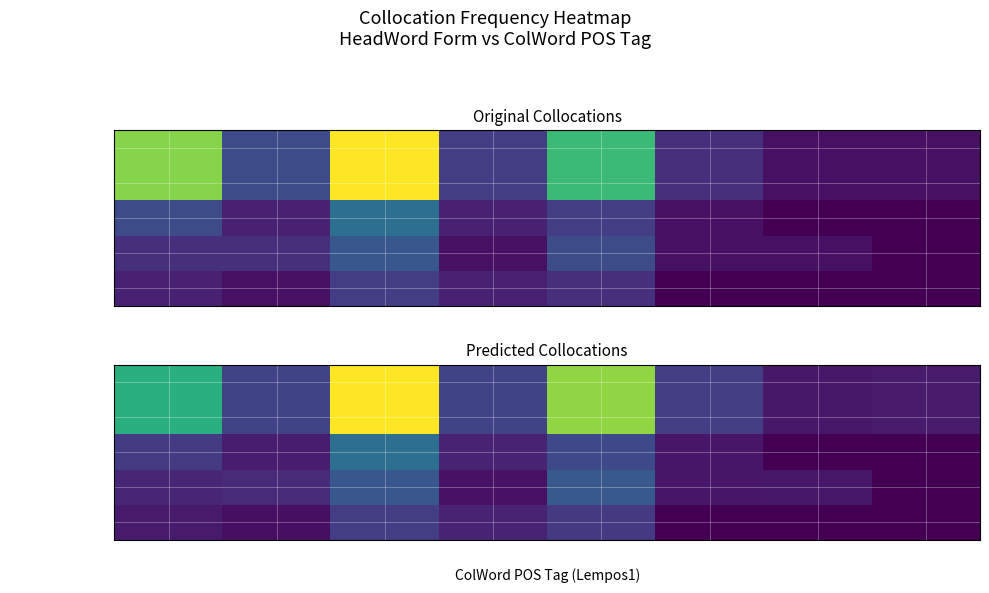

List the series in order of their peak value, highest first.

encourage, encourage_v, encourages, encouraged, encouraging